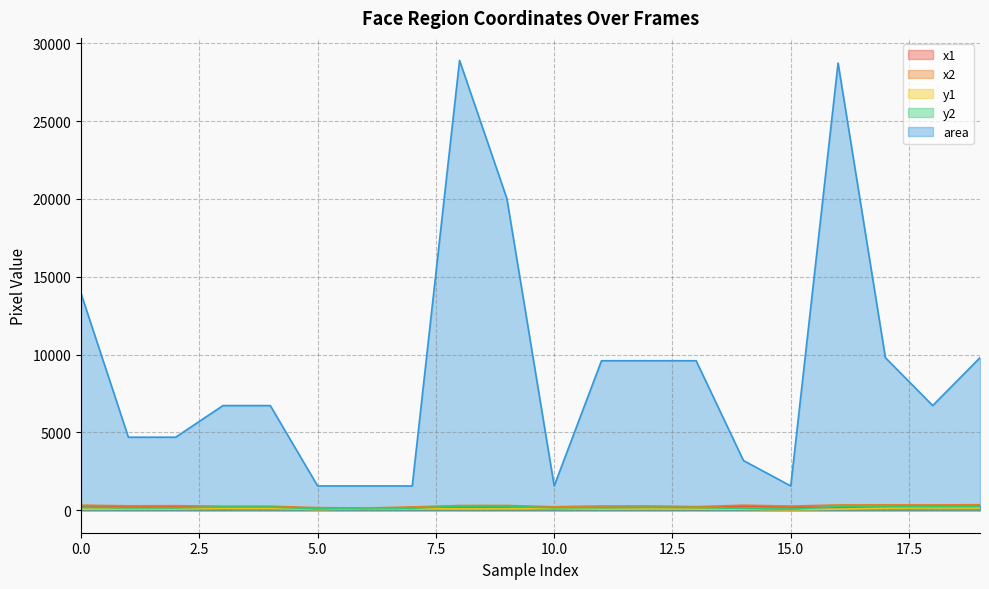

Reading right to left, extract all data points from this chart.

x1: 254	260	244	168	229	267	135	175	175	185	165	133	173	105	129	177	177	224	217	207
x2: 353	342	343	338	268	323	233	273	273	224	306	303	212	144	168	259	259	292	285	325
y1: 145	148	135	72	25	62	76	86	66	113	102	89	89	105	41	123	131	76	76	70
y2: 244	230	234	241	65	119	174	184	164	153	244	259	129	145	81	205	213	145	145	188
area: 9801	6724	9801	28730	1560	3192	9604	9604	9604	1560	20022	28900	1560	1560	1560	6724	6724	4692	4692	13924